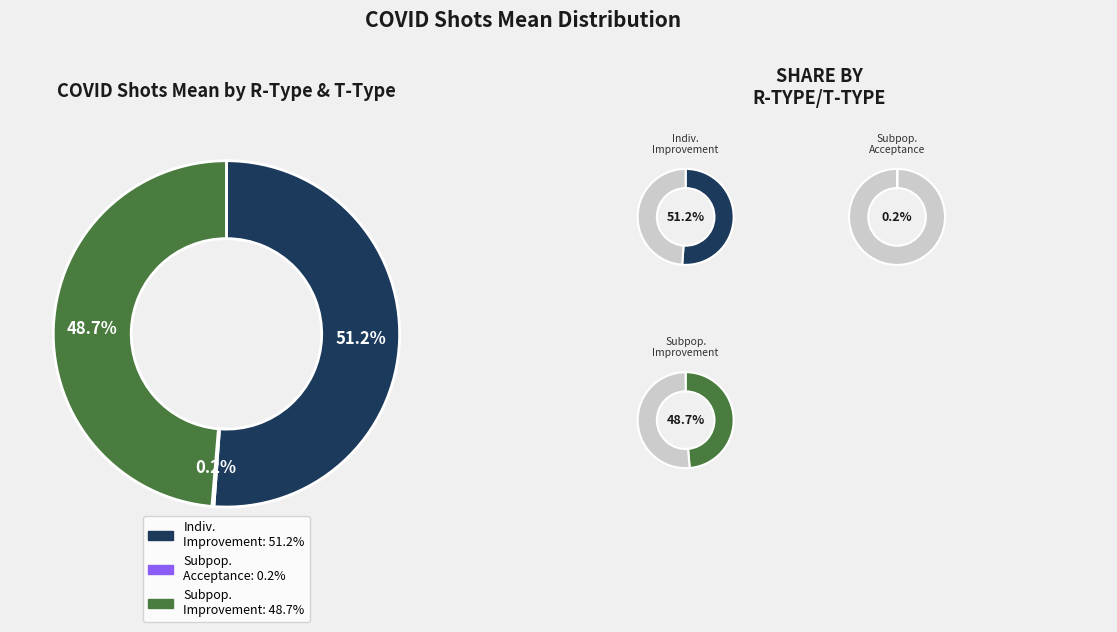

Which category has the biggest portion of the pie?

individualized/improvement